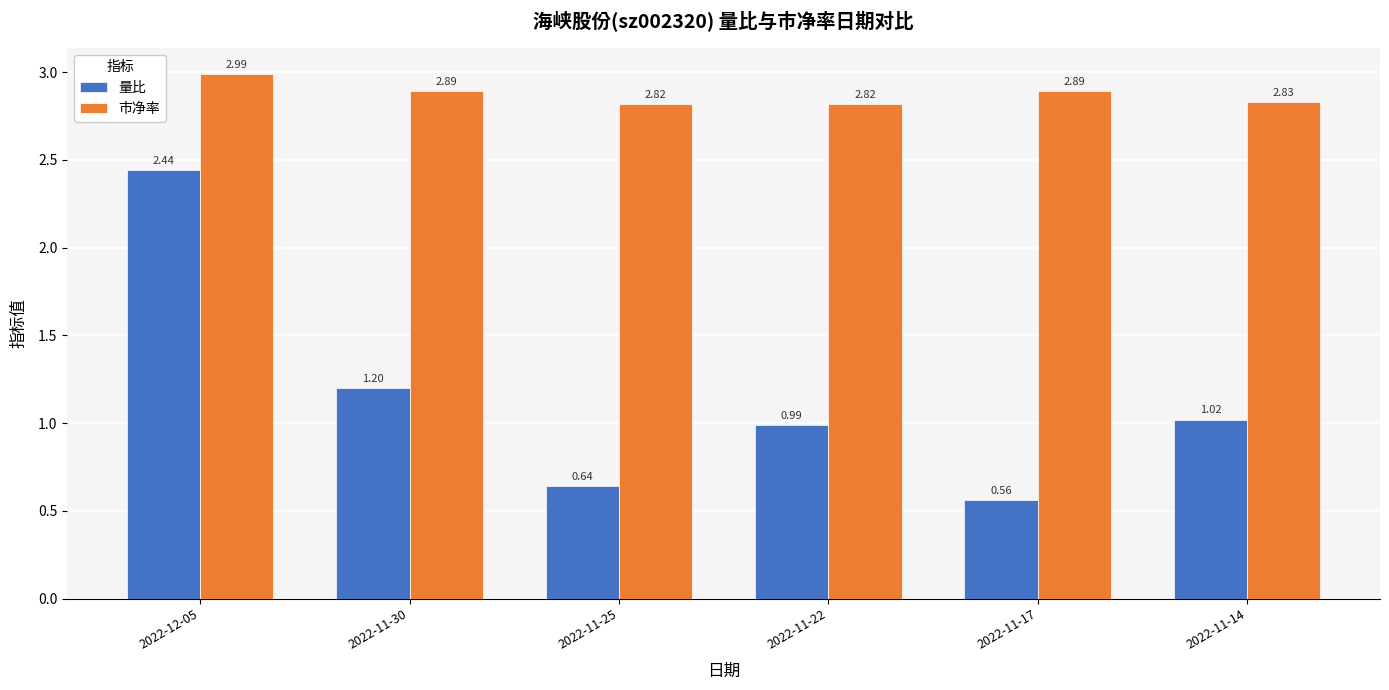

Which category has the highest value in the 量比 series?

2022-12-05